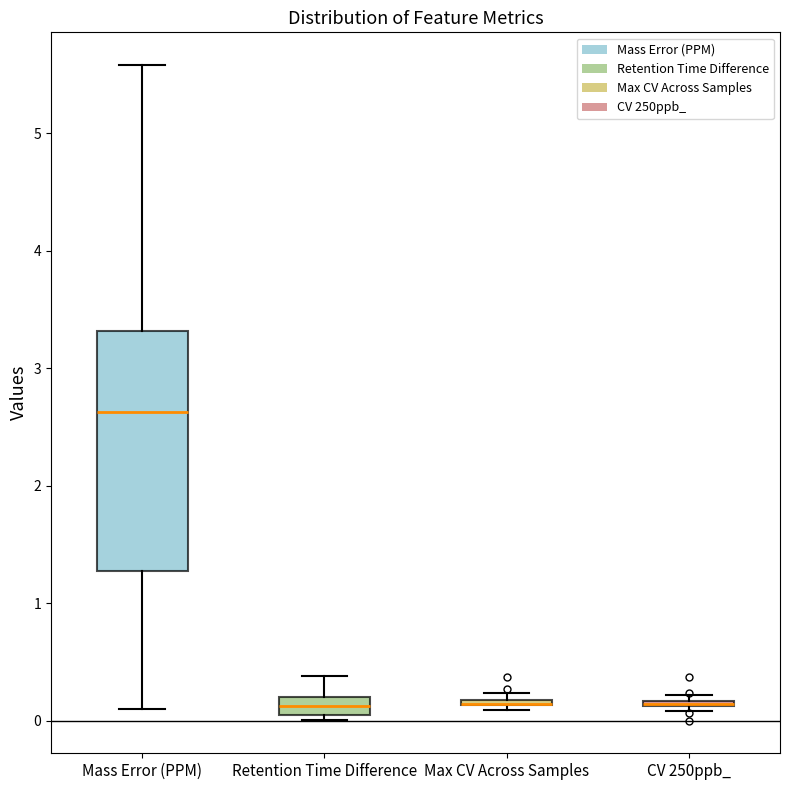

Which box is the tallest, from its lower edge to its upper edge?

Mass Error (PPM)